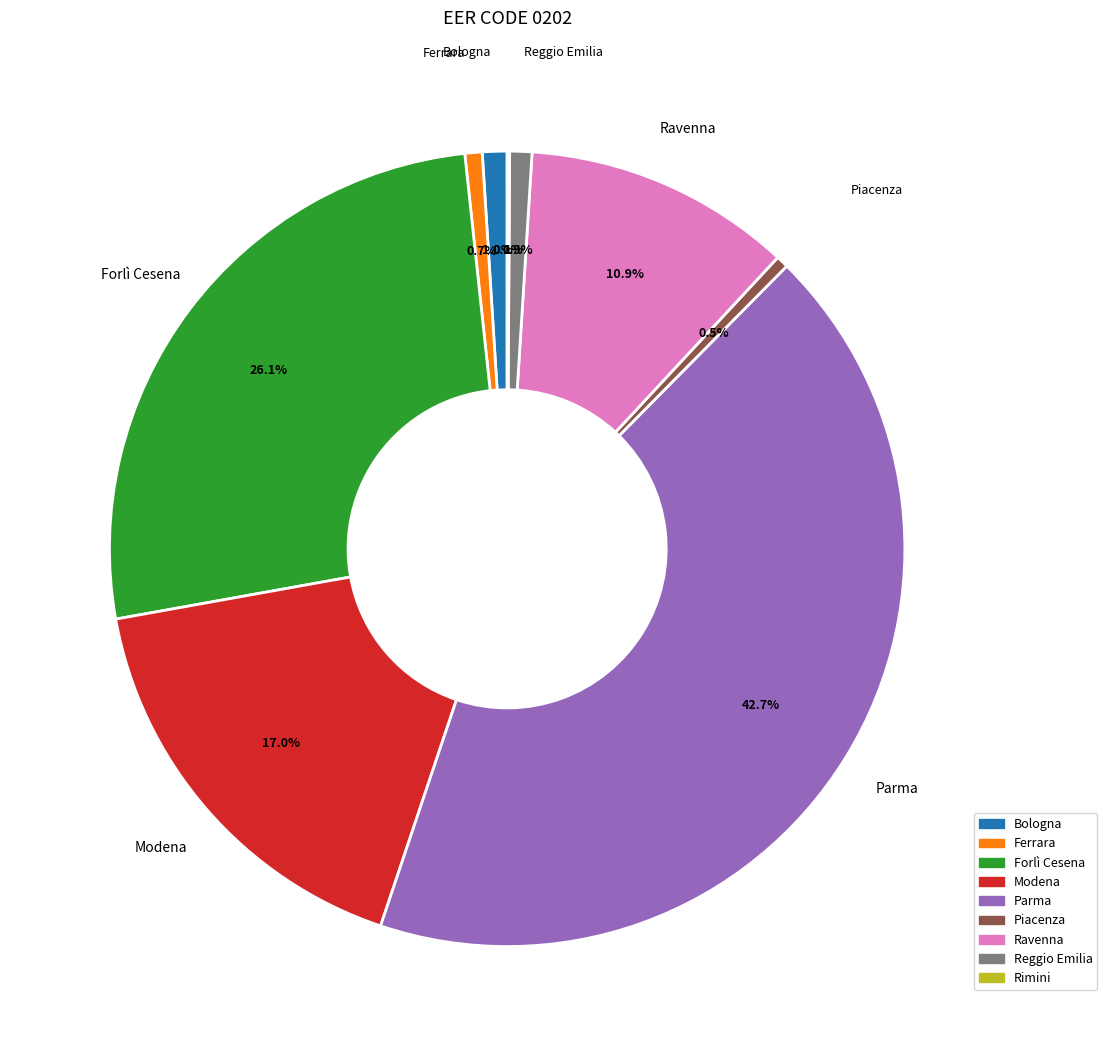

Does any single category account for the majority?

No